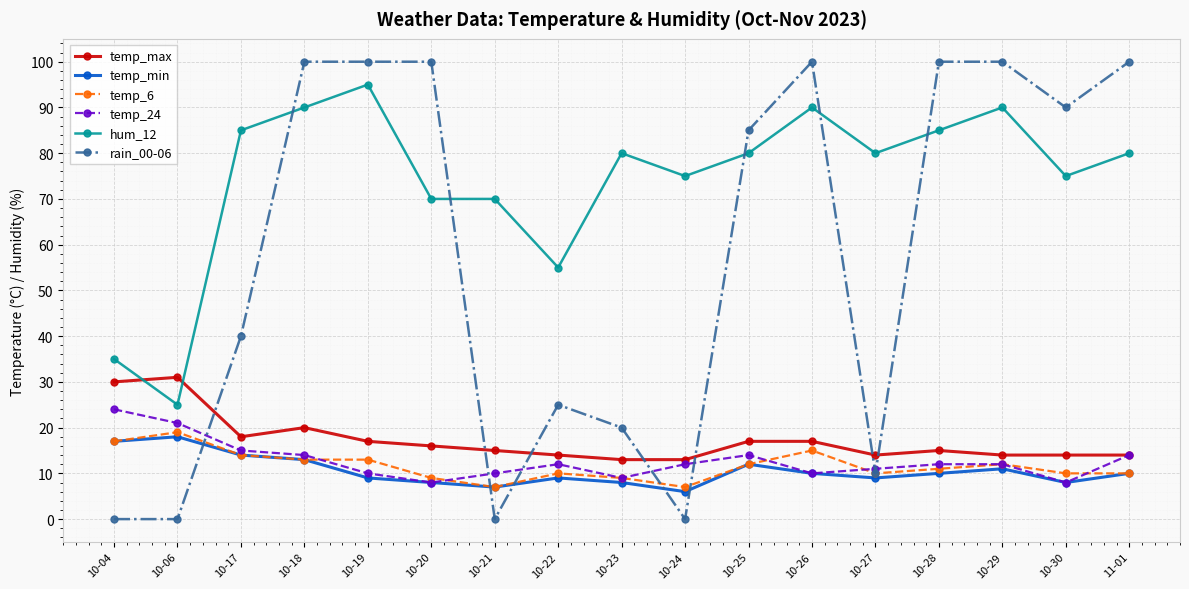

How many data points in temp_min are less than 10?

8